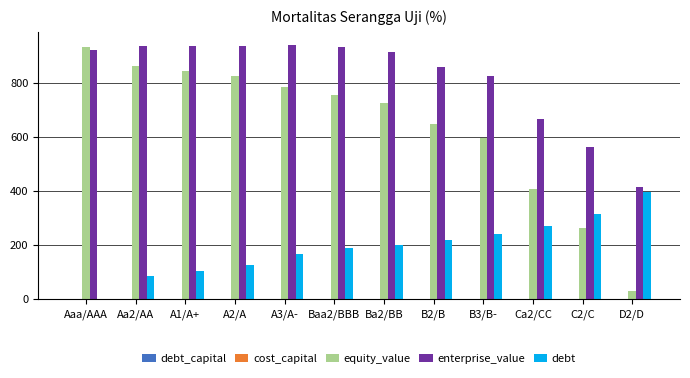

The value of debt at D2/D is 396.1. True or false?

True